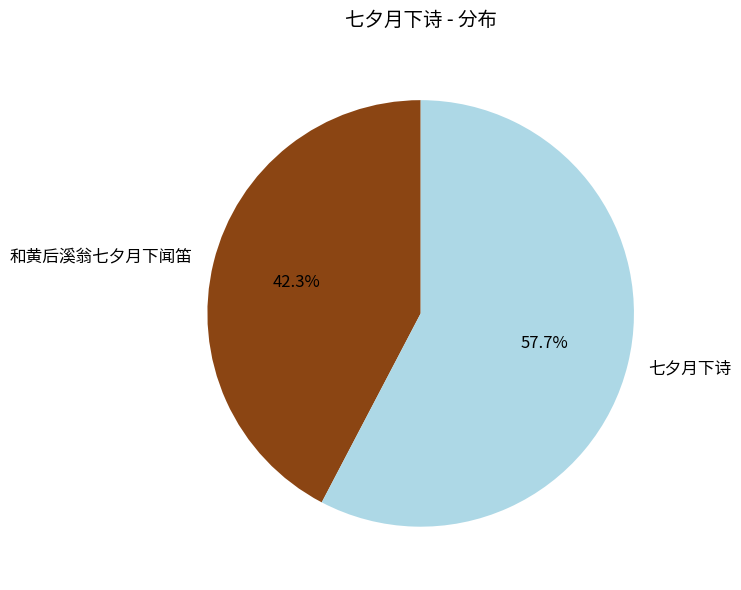

Does 和黄后溪翁七夕月下闻笛 represent more than half of the total?

No